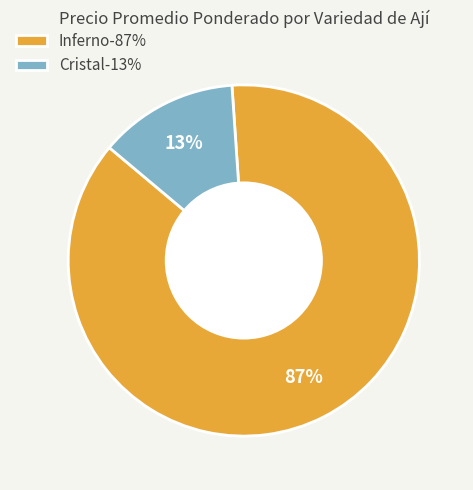

True or false: Cristal-13% accounts for 18% of the total.

False